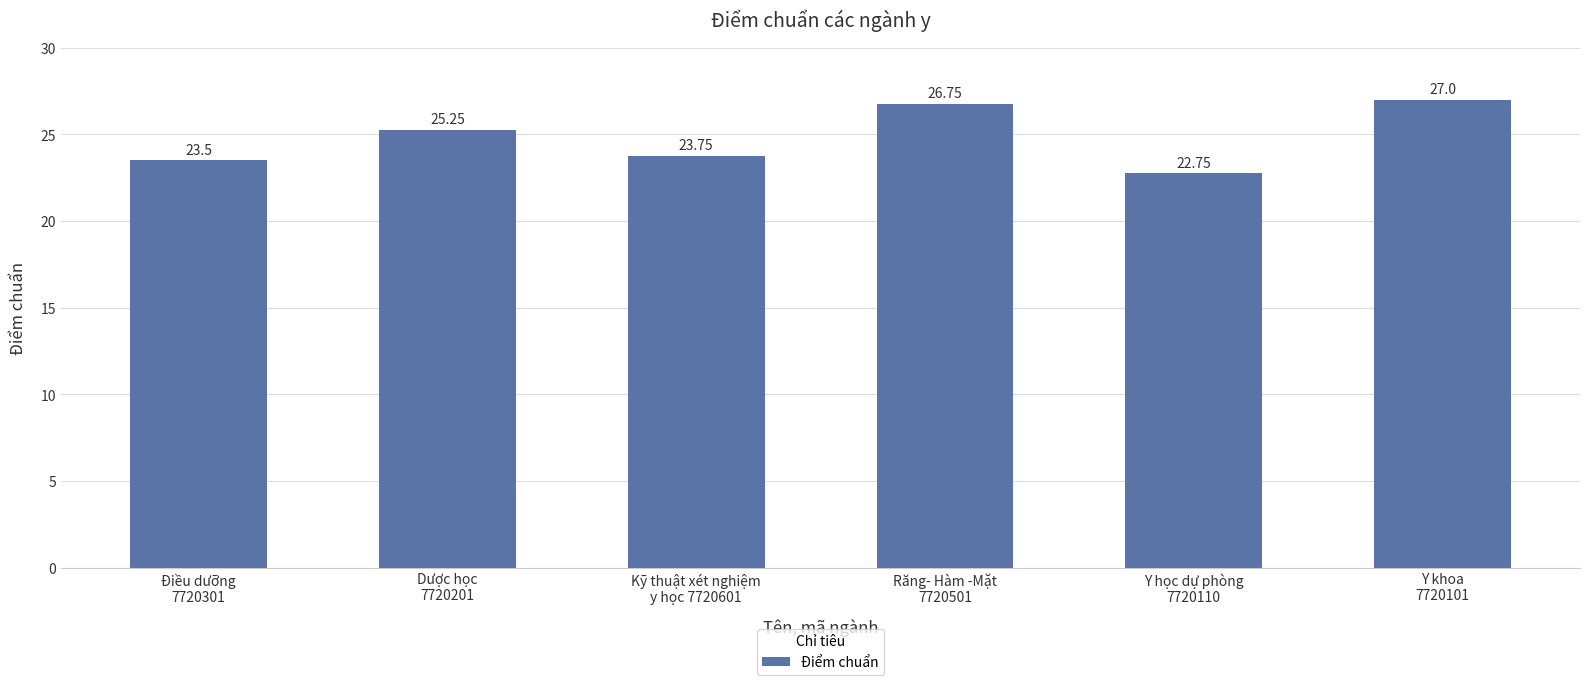

Where is the data nearest to the value 24?

Kỹ thuật xét nghiệm
y học 7720601